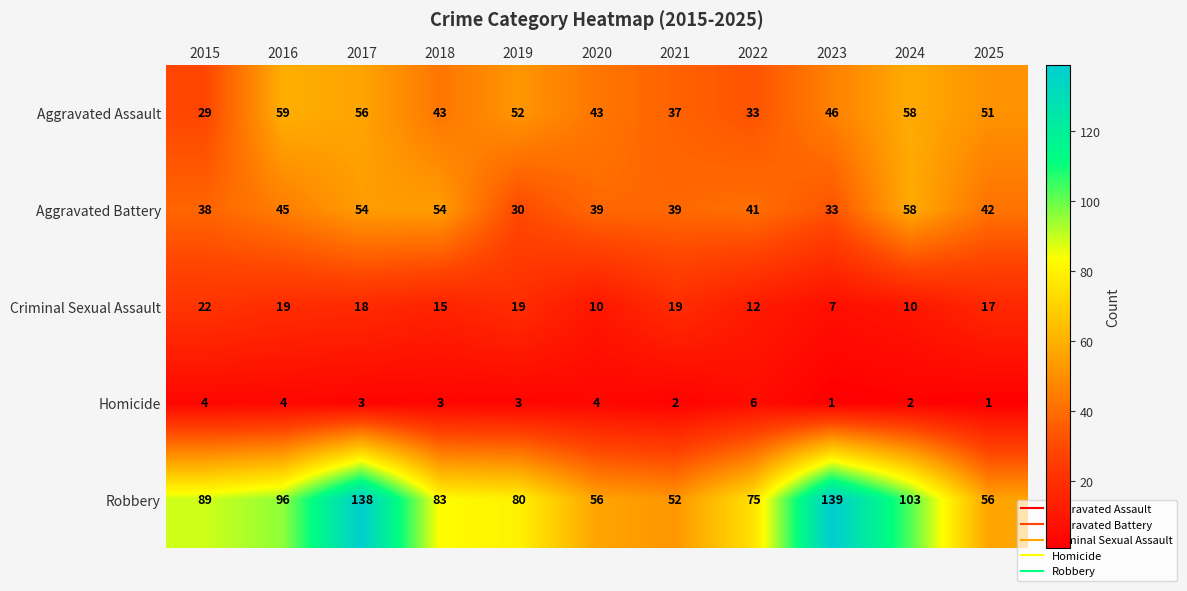

Is it true that Homicide equals 3 at 2017?

True